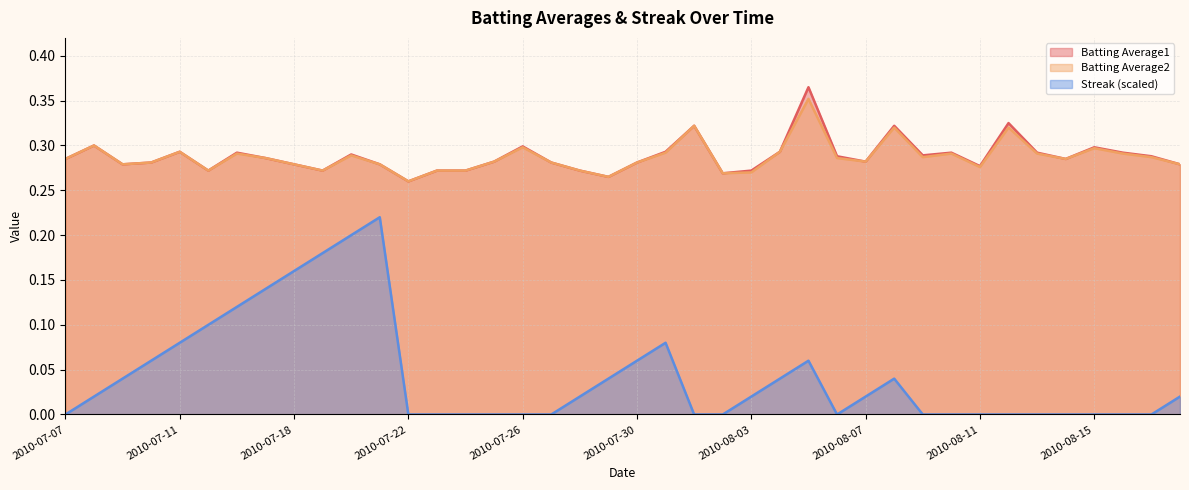

Reading right to left, list all the values displayed in this chart.

Batting Average1: 0.3	0.3	0.3	0.3	0.3	0.3	0.3	0.3	0.3	0.3	0.3	0.3	0.3	0.4	0.3	0.3	0.3	0.3	0.3	0.3	0.3	0.3	0.3	0.3	0.3	0.3	0.3	0.3	0.3	0.3	0.3	0.3	0.3	0.3	0.3	0.3	0.3	0.3	0.3	0.3
Batting Average2: 0.3	0.3	0.3	0.3	0.3	0.3	0.3	0.3	0.3	0.3	0.3	0.3	0.3	0.4	0.3	0.3	0.3	0.3	0.3	0.3	0.3	0.3	0.3	0.3	0.3	0.3	0.3	0.3	0.3	0.3	0.3	0.3	0.3	0.3	0.3	0.3	0.3	0.3	0.3	0.3
Streak: 0.0	0.0	0.0	0.0	0.0	0.0	0.0	0.0	0.0	0.0	0.0	0.0	0.0	0.1	0.0	0.0	0.0	0.0	0.1	0.1	0.0	0.0	0.0	0.0	0.0	0.0	0.0	0.0	0.2	0.2	0.2	0.2	0.1	0.1	0.1	0.1	0.1	0.0	0.0	0.0